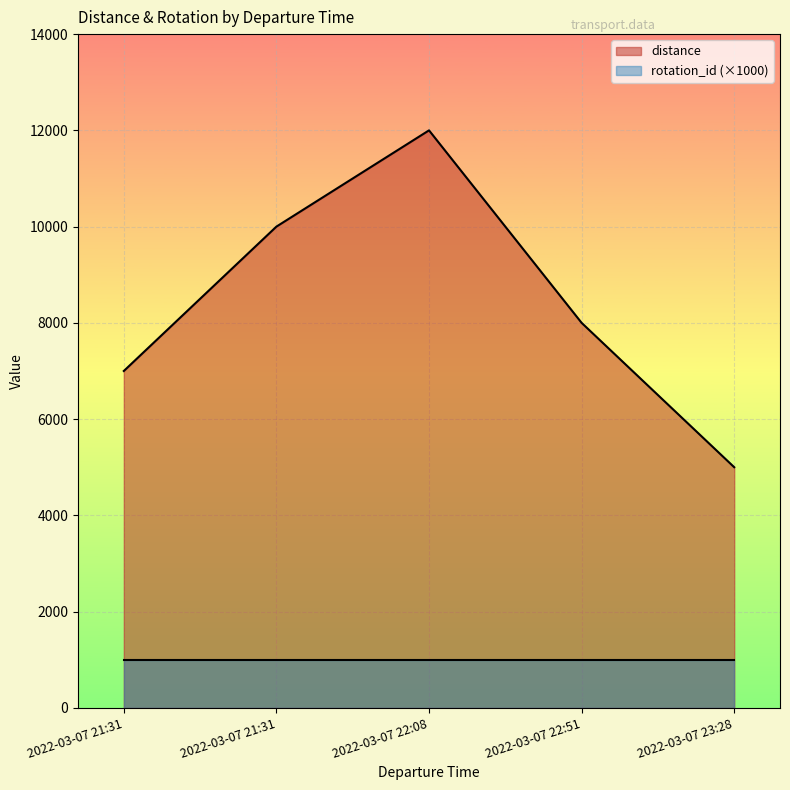

What is the ratio of the value at 2022-03-07 22:08 to the value at 2022-03-07 23:28?

2.4